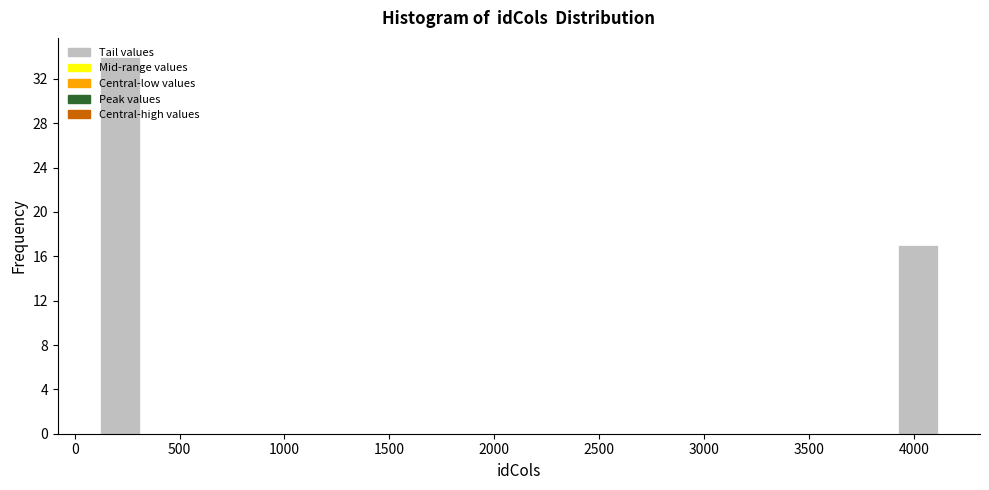

Reading left to right, transcribe this chart: for each bar, give the range it covers on the x-axis and its height. Neither the bar edges nor the heights are printed on the chart, so give them approximately, as read against the axes.

100 to 300: 34
300 to 500: 0
500 to 700: 0
700 to 900: 0
900 to 1100: 0
1100 to 1300: 0
1300 to 1500: 0
1500 to 1700: 0
1700 to 1900: 0
1900 to 2100: 0
2100 to 2300: 0
2300 to 2500: 0
2500 to 2700: 0
2700 to 2900: 0
2900 to 3100: 0
3100 to 3300: 0
3300 to 3500: 0
3500 to 3750: 0
3750 to 3950: 0
3950 to 4150: 17